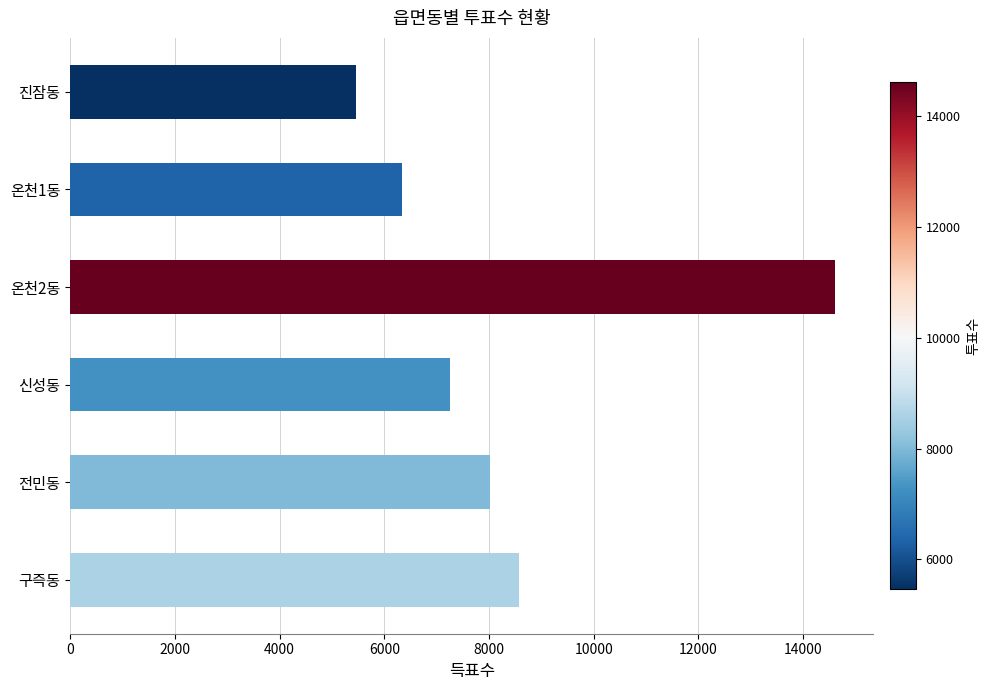

What is the difference between the second highest and second lowest values?

2245